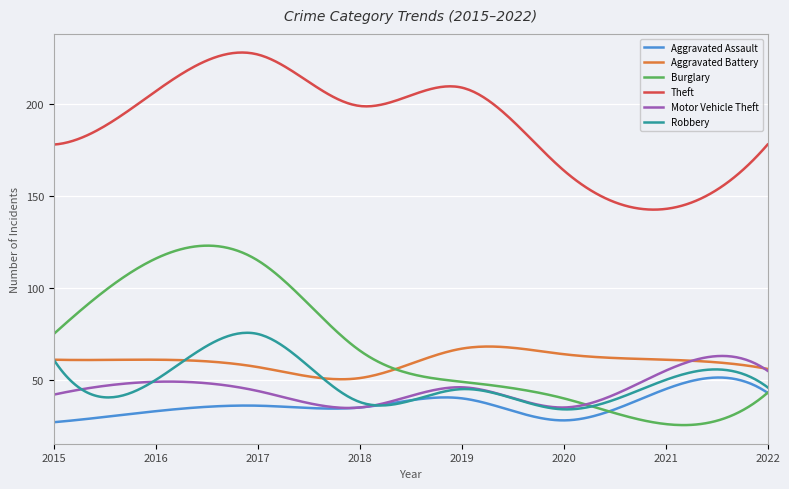

Is this an area chart (filled region under the line)?

No